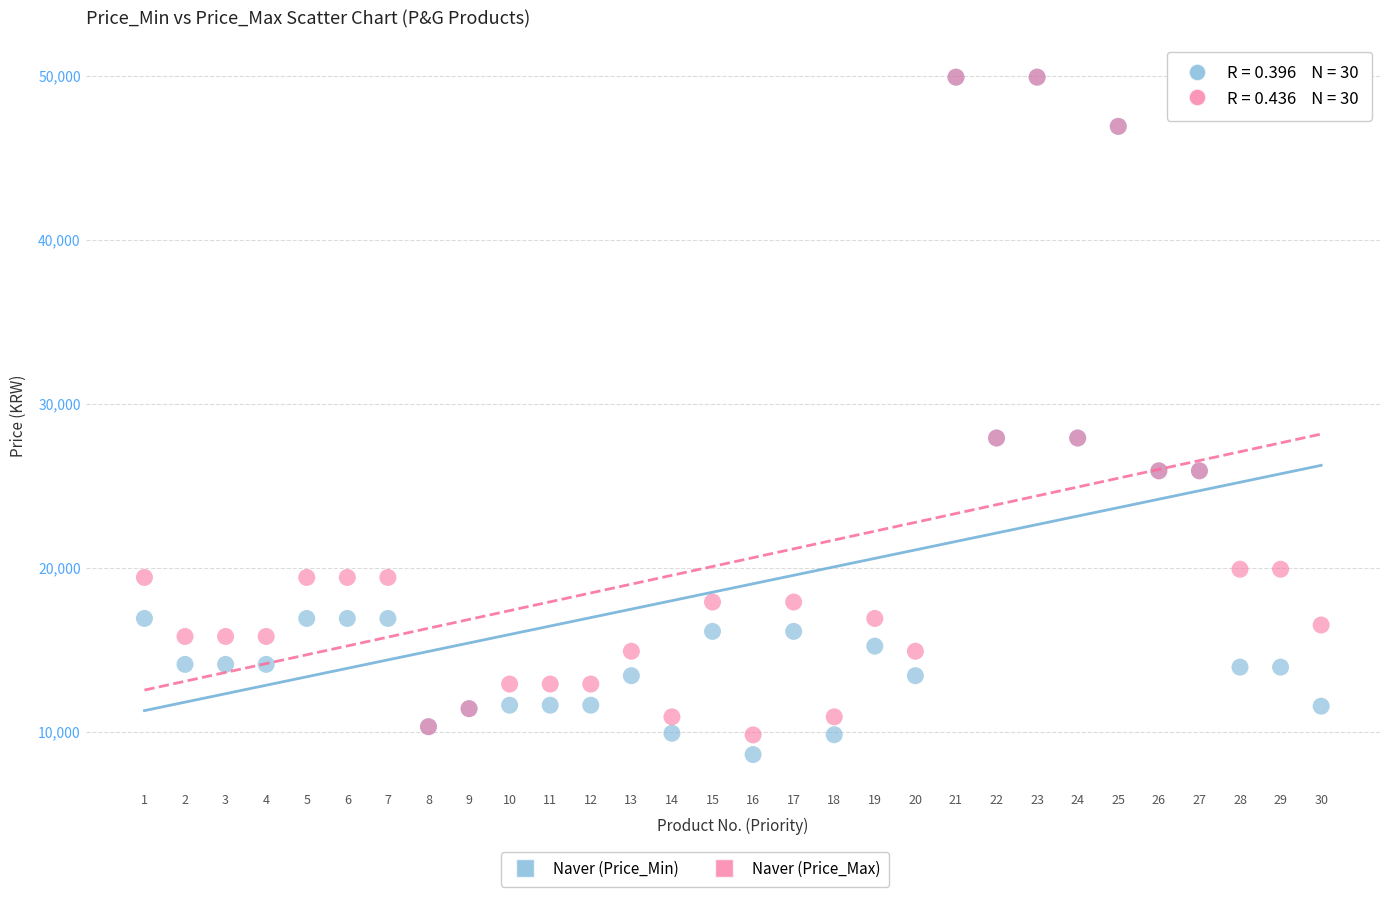

Which series reaches the minimum Y coordinate?

Naver (Price_Min)